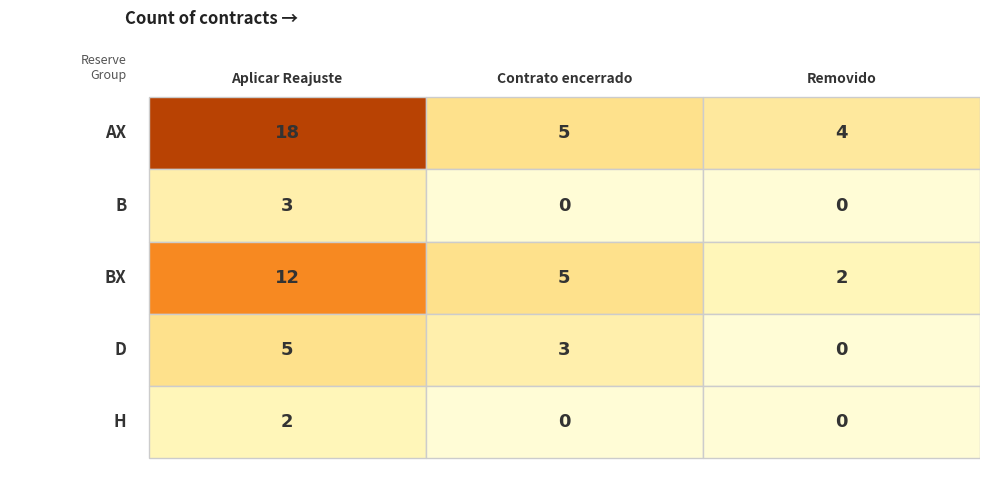

At how many categories does at least one series exceed 16?

1